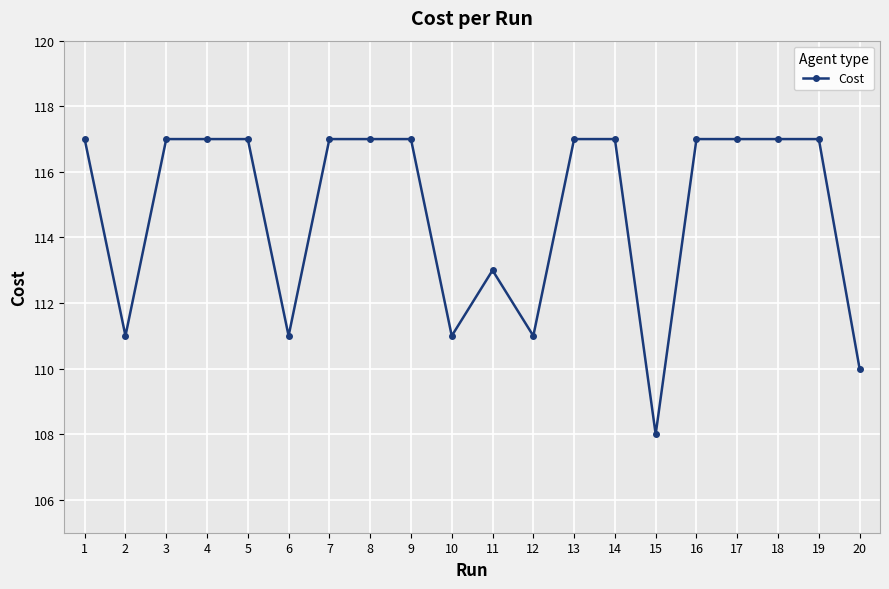

The chart shows a value of 117.0 at 3. True or false?

True